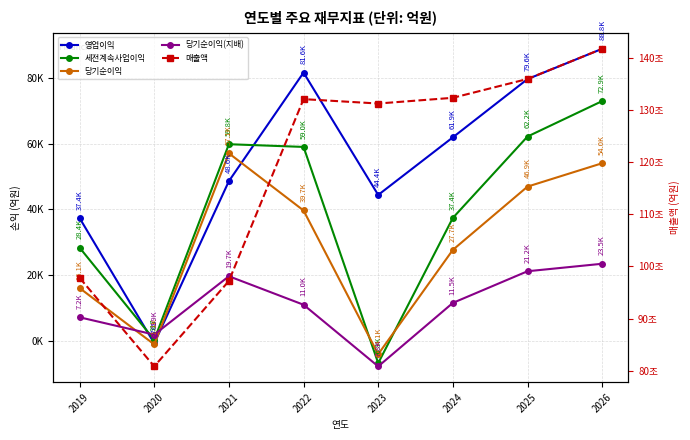

At which category does 매출액 reach its first local valley?

2020